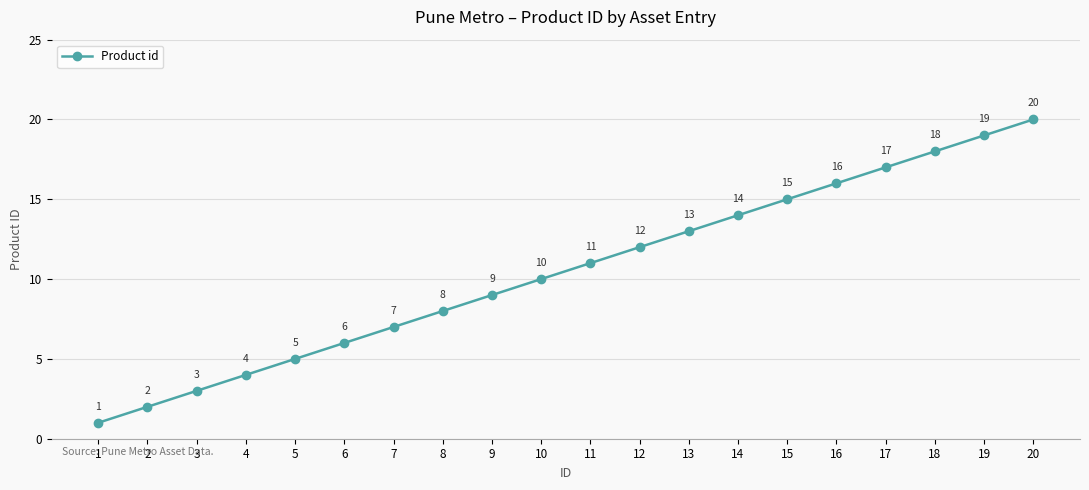

How many distinct data groups are displayed?

1